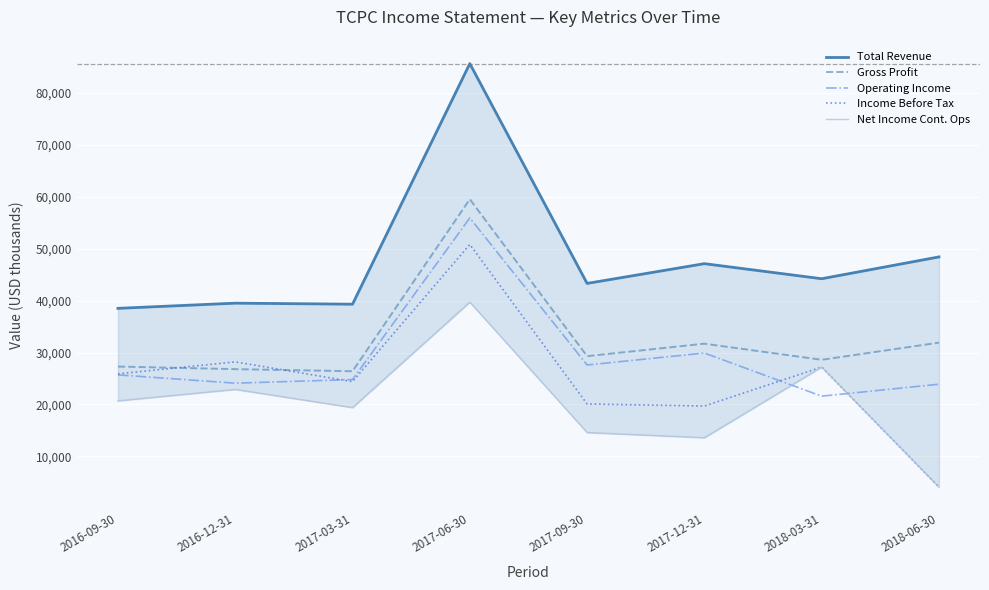

Rank the series at 2017-03-31 from lowest to highest value.

Net Income Cont. Ops, Income Before Tax, Operating Income, Gross Profit, Total Revenue